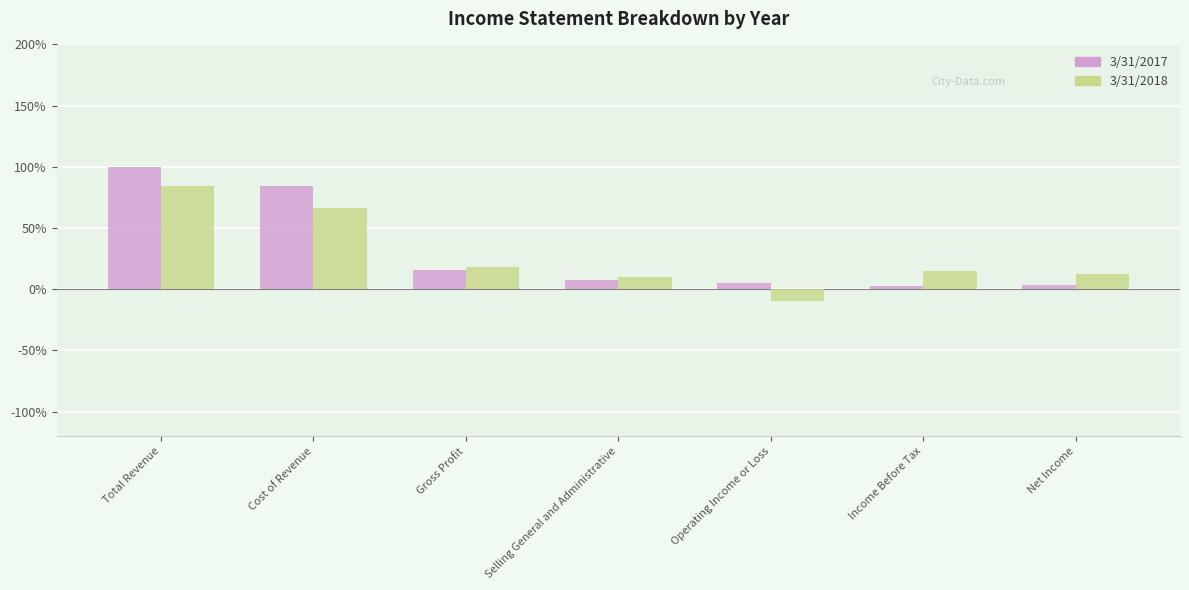

Is it true that 3/31/2018 equals 5.5 at Gross Profit?

False